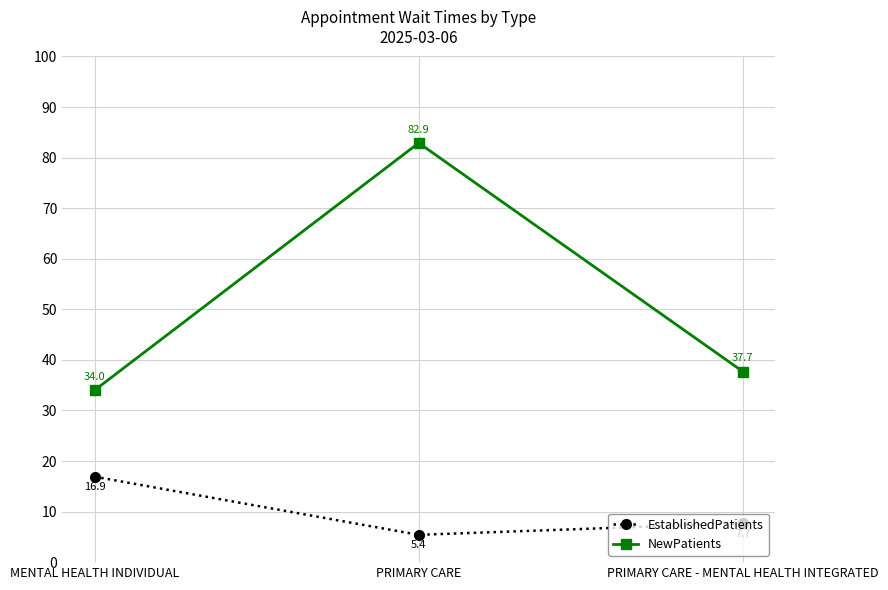

Reading left to right, extract all data points from this chart.

EstablishedPatients: 16.9	5.4	7.7
NewPatients: 34.0	82.9	37.7